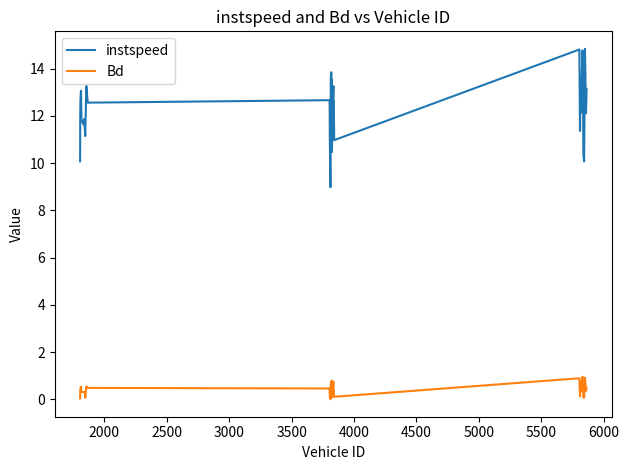

What is the difference between the maximum and minimum values in the instspeed series?

5.9